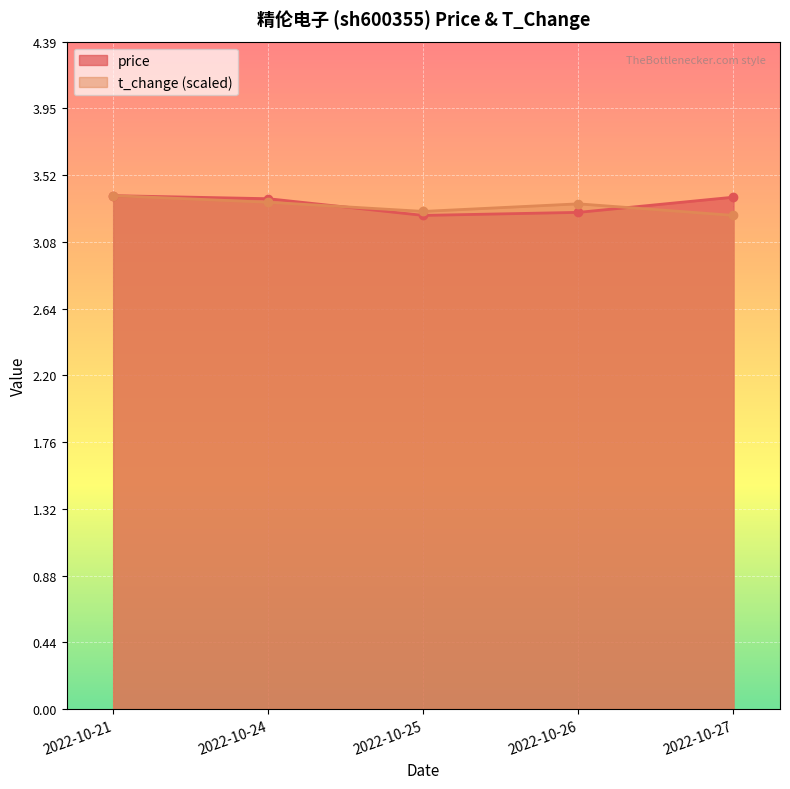

Between which two adjacent categories do t_change and price first intersect?

2022-10-24 and 2022-10-25